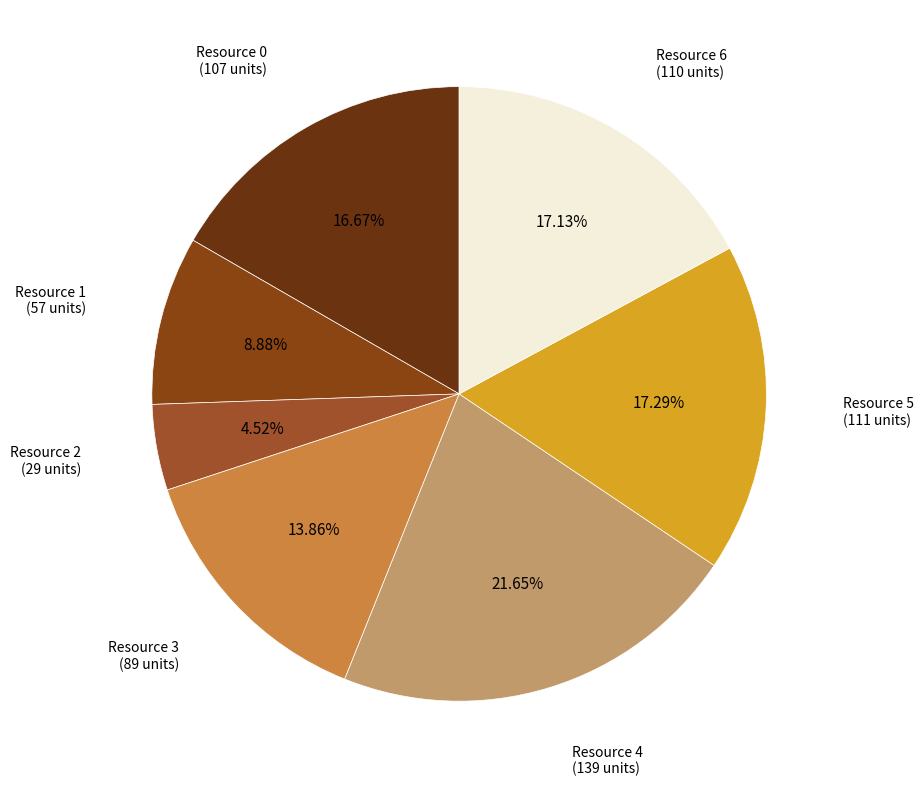

Count the number of slices in the pie.

7